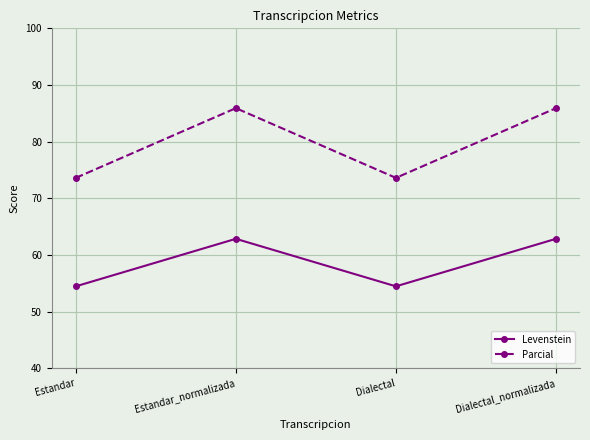

What is the label of the 3rd point from the left?

Dialectal